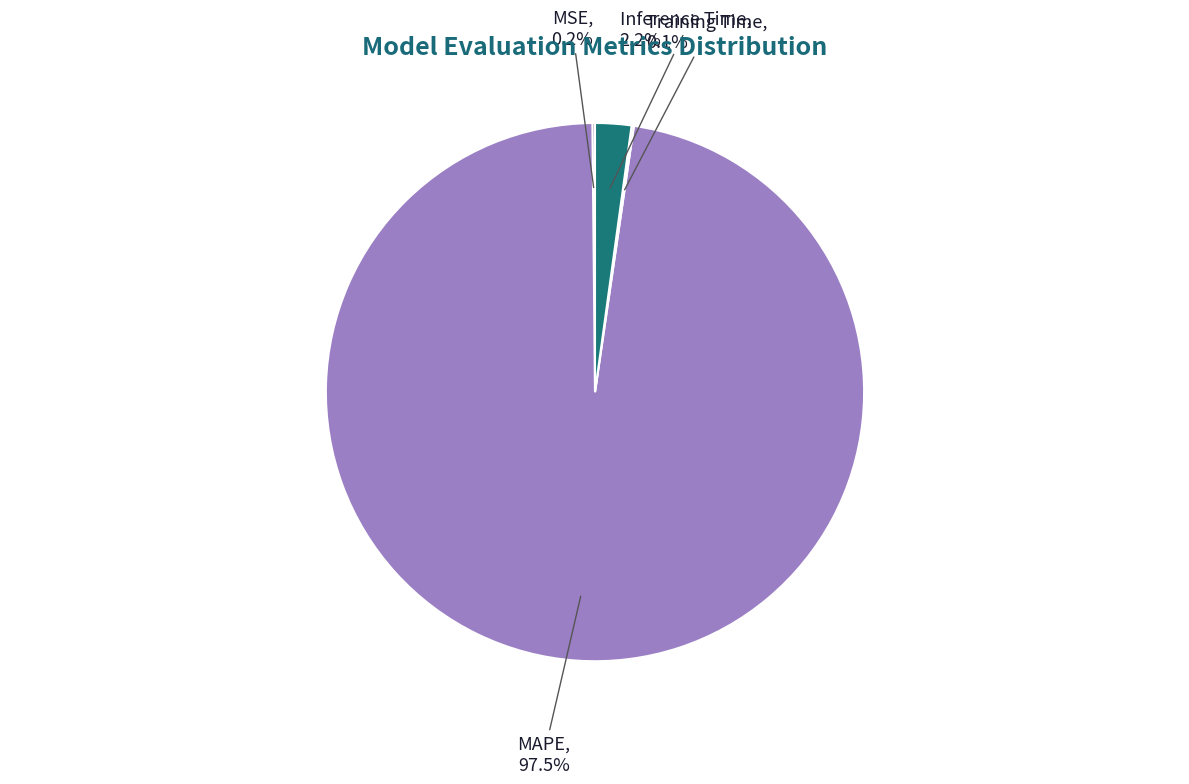

Is the sum of MAPE and Inference Time greater than half?

Yes